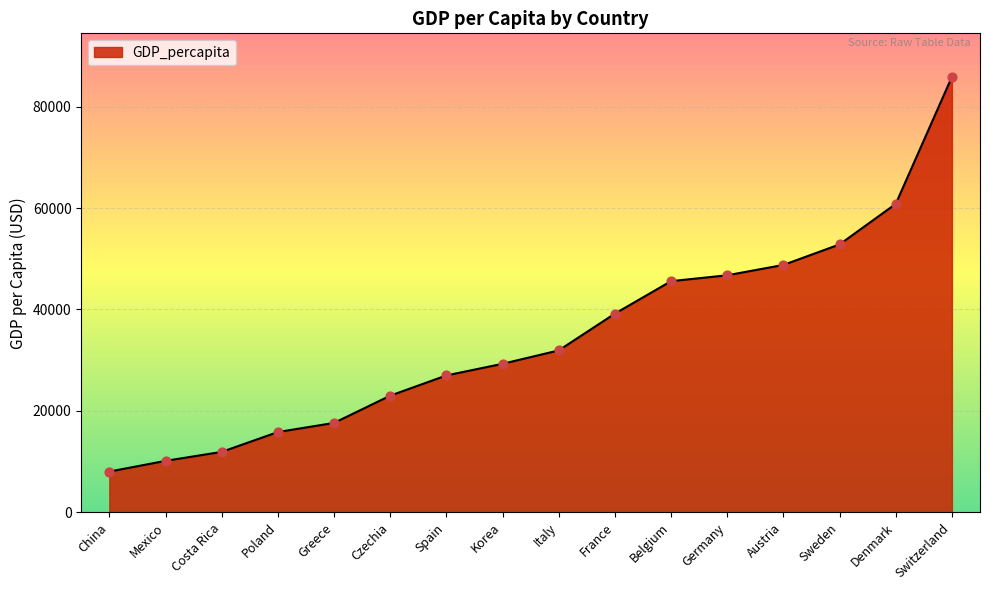

What is the change in value from China to Sweden?

+44821.5